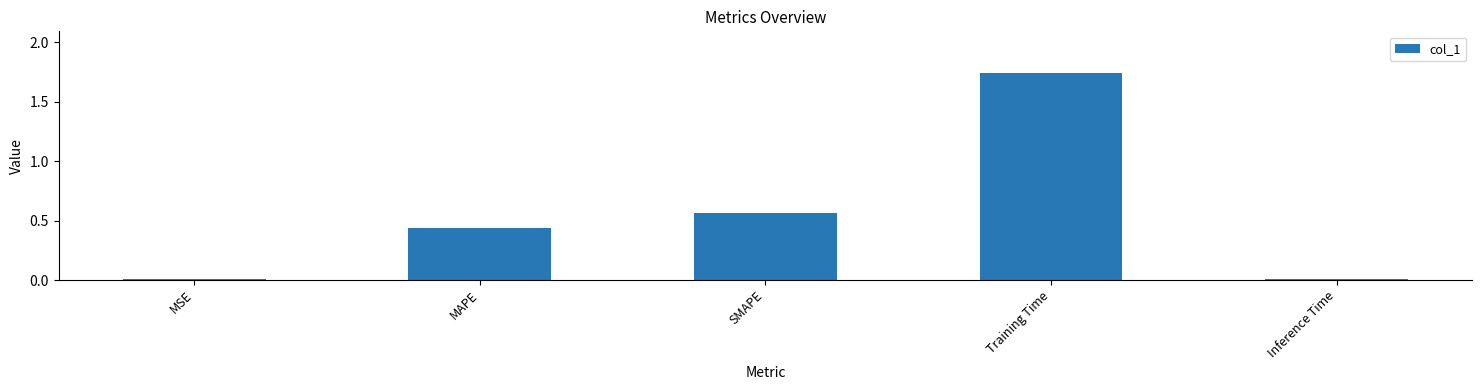

Which label corresponds to the largest value in the chart?

Training Time